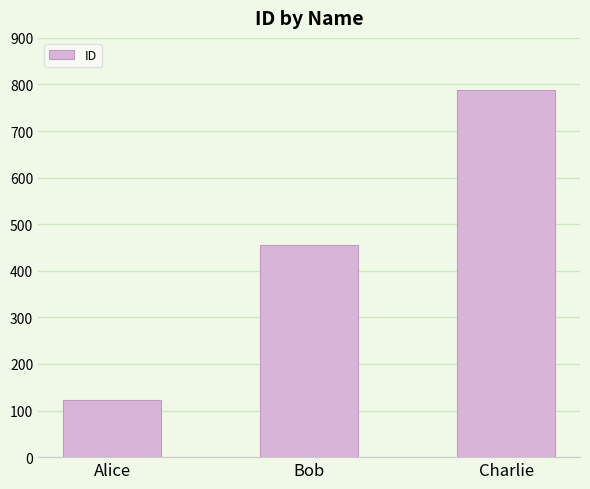

Rank the categories by value from highest to lowest.

Charlie, Bob, Alice